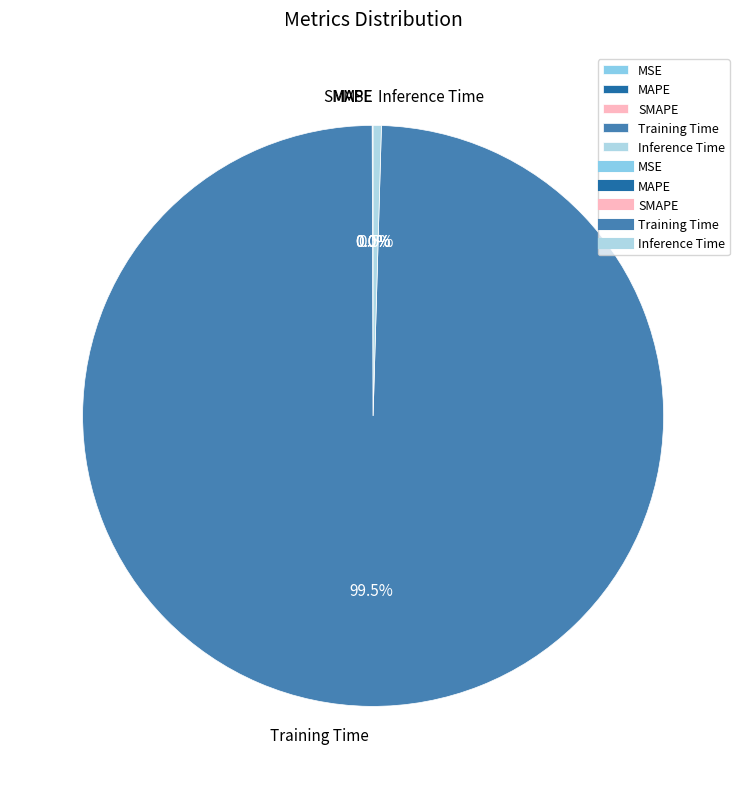

What percentage is NOT represented by Inference Time?

99.5%